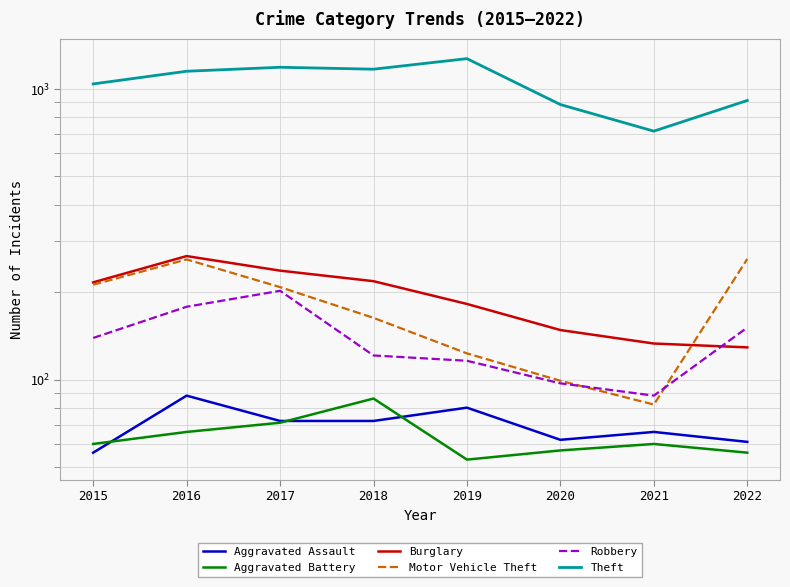

Rank the series by their maximum value, from lowest to highest.

Aggravated Battery, Aggravated Assault, Robbery, Motor Vehicle Theft, Burglary, Theft